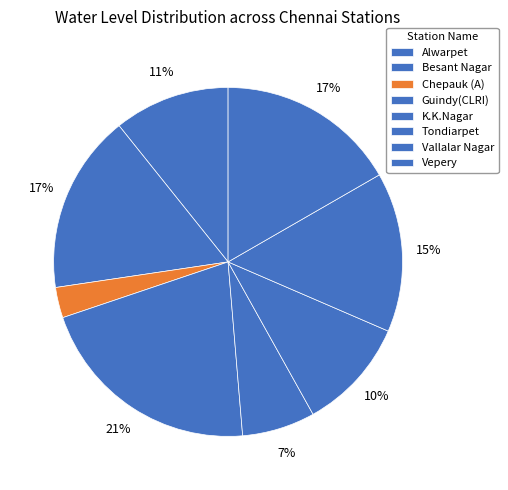

To the nearest percent, what percentage of the pie is Chepauk (A)?

3%